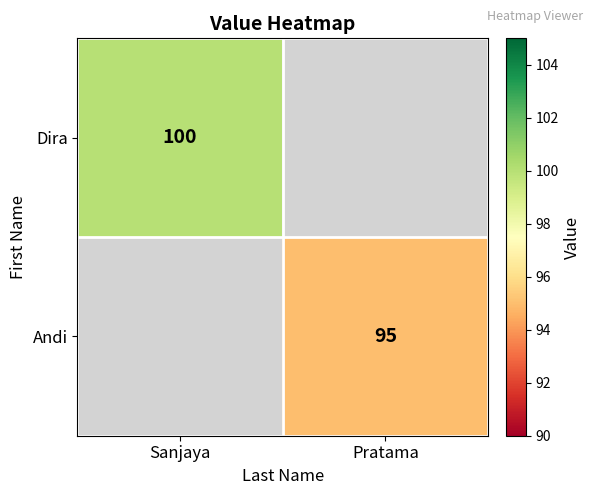

How many data points does each series have?

2